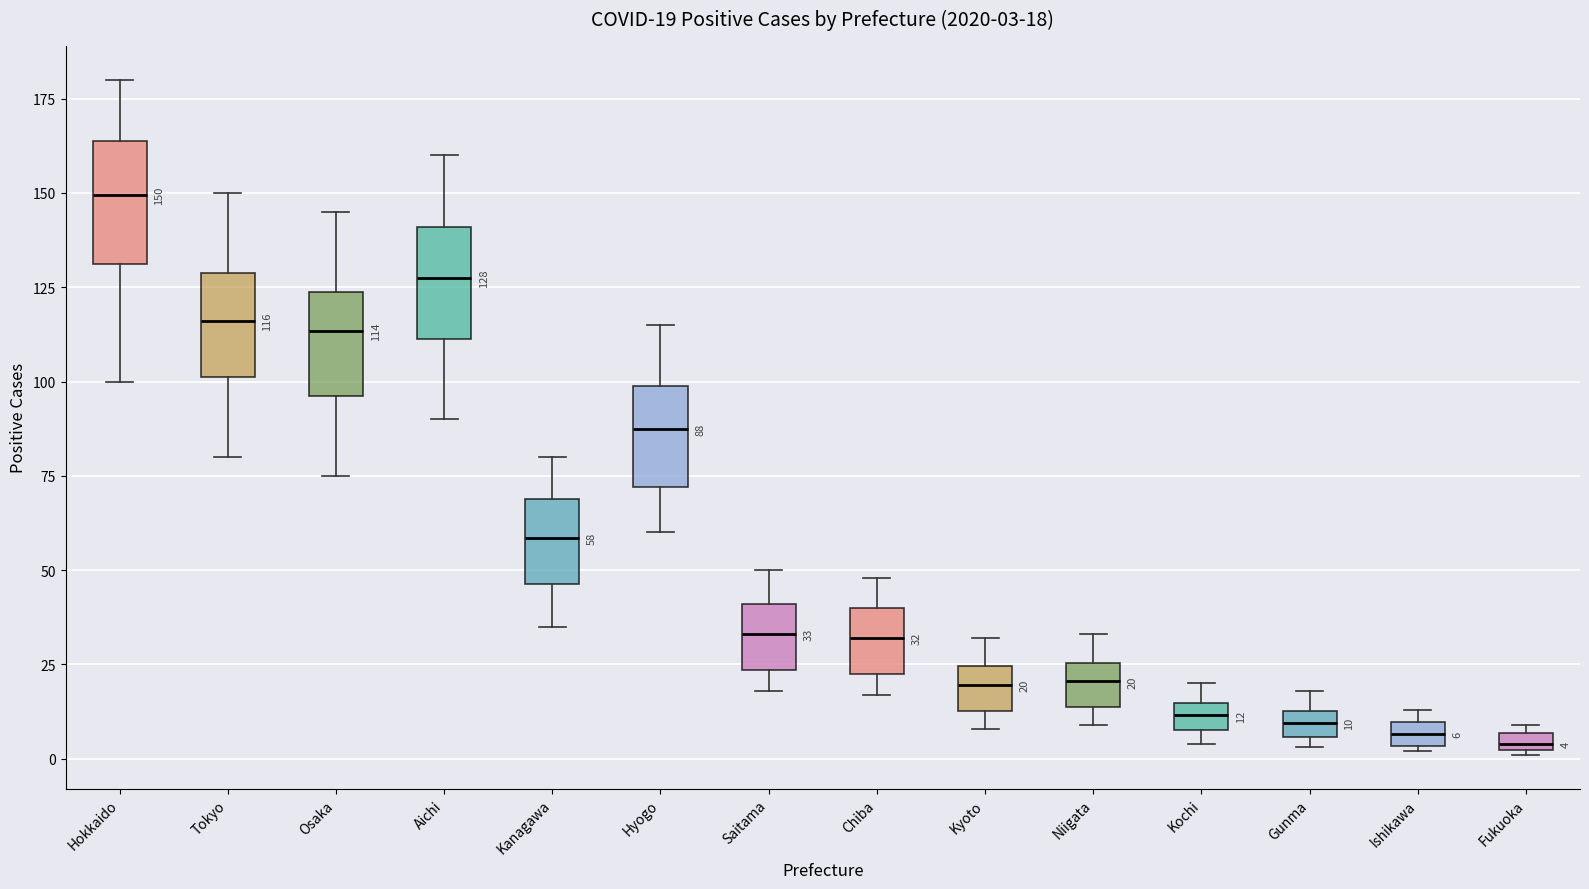

Which box has the highest median line?

Hokkaido